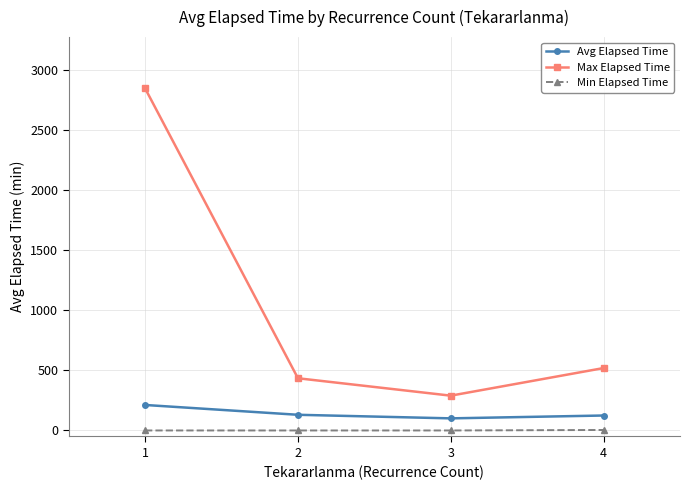

At which category does Max Elapsed Time reach its first local valley?

3